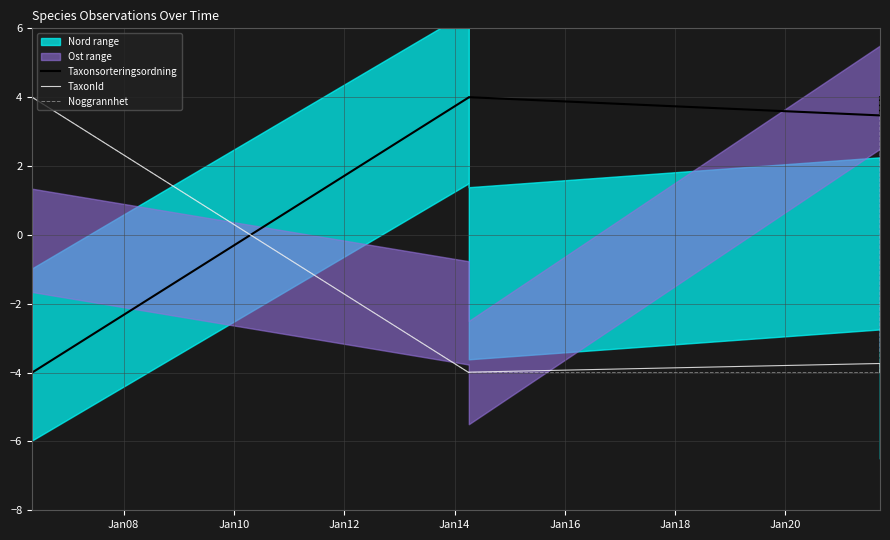

True or false: Noggrannhet has more than 0 points higher than both neighbors.

False